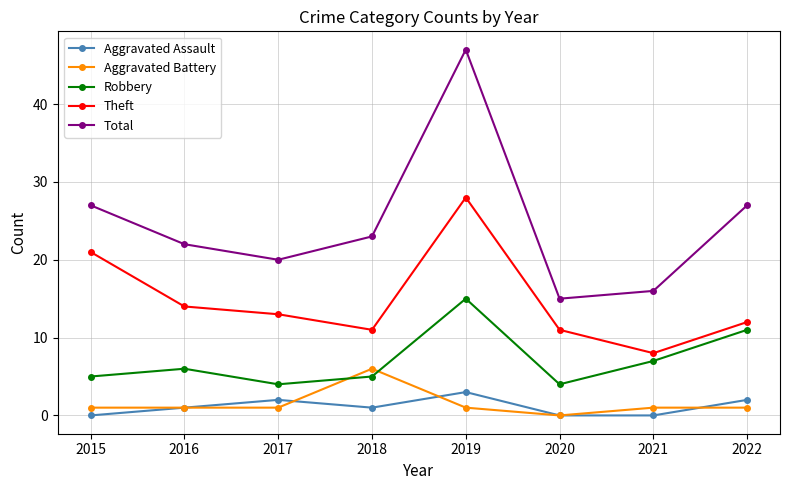

At which category is the sum across all series the highest?

2019